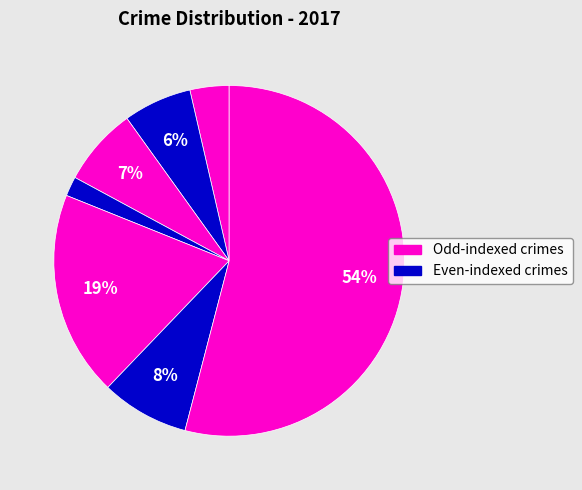

How many segments does this pie chart have?

7